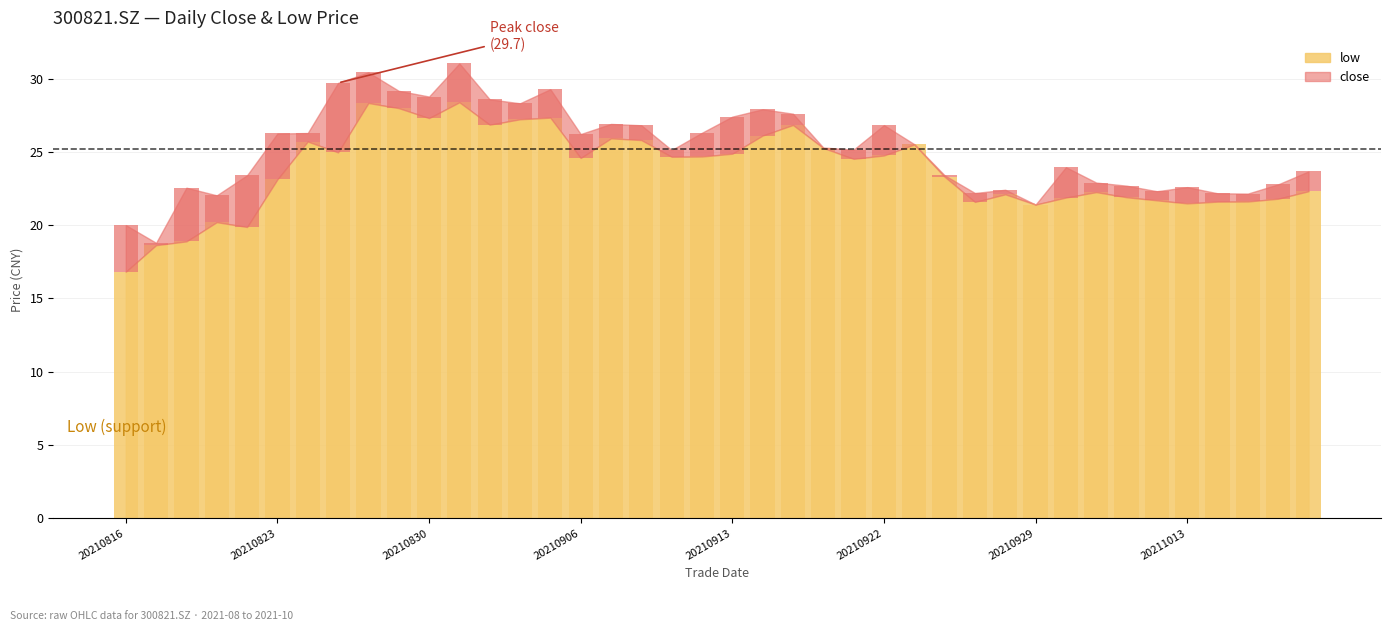

Reading left to right, list all the values displayed in this chart.

20210816=16.8	20210817=18.6	20210818=18.9	20210819=20.2	20210820=19.9	20210823=23.1	20210824=25.7	20210825=25.0	20210826=28.3	20210827=28.0	20210830=27.3	20210831=28.4	20210901=26.9	20210902=27.2	20210903=27.3	20210906=24.6	20210907=25.9	20210908=25.8	20210909=24.7	20210910=24.7	20210913=24.9	20210914=26.1	20210915=26.8	20210916=25.3	20210917=24.5	20210922=24.8	20210923=25.5	20210924=23.3	20210927=21.6	20210928=22.1	20210929=21.4	20210930=21.9	20211008=22.2	20211011=21.9	20211012=21.7	20211013=21.5	20211014=21.6	20211015=21.6	20211018=21.8	20211019=22.3